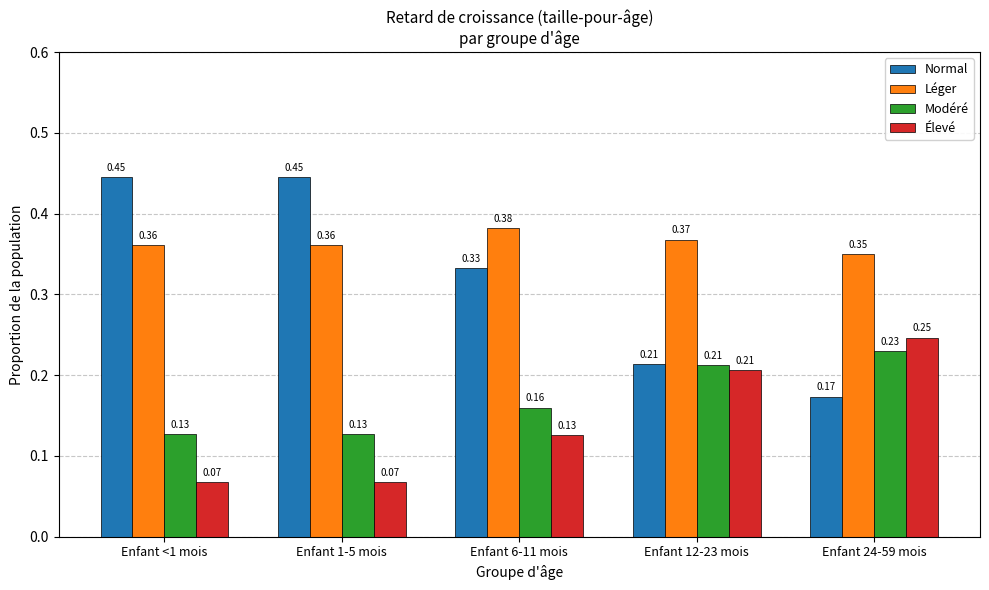

Which series has the widest spread of values?

Normal